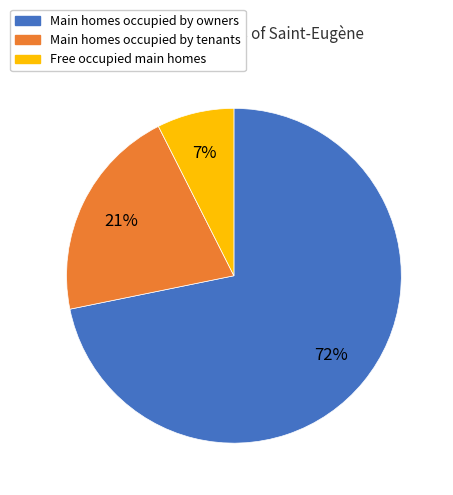

To the nearest percent, what is the average slice percentage?

33%